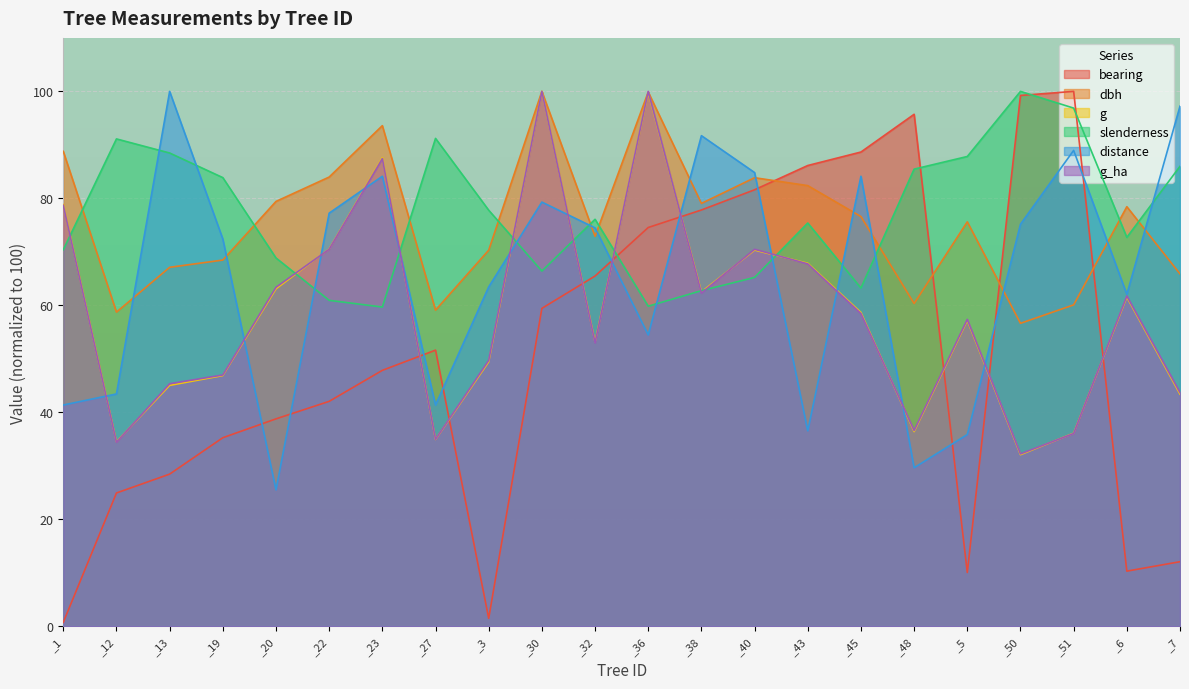

The value of distance at _23 is 84.1. True or false?

True